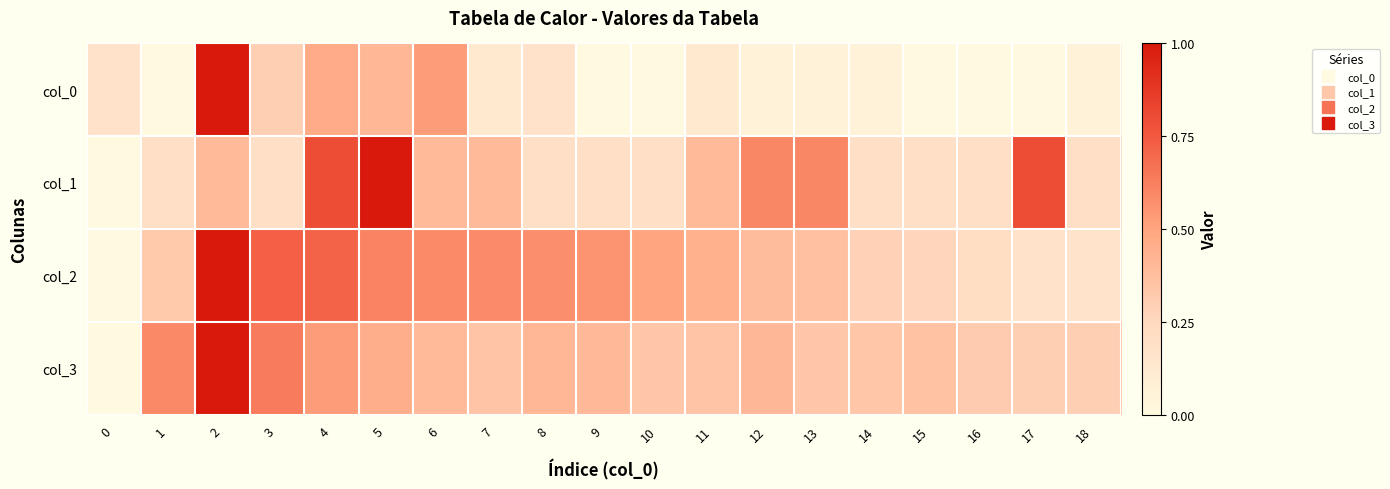

Reading left to right, transcribe all the data shown in this chart.

col_0: 0=0.2	1=0.0	2=1.0	3=0.3	4=0.5	5=0.4	6=0.5	7=0.1	8=0.2	9=0.0	10=0.0	11=0.1	12=0.1	13=0.1	14=0.1	15=0.0	16=0.0	17=0.0	18=0.1
col_1: 0=0.0	1=0.2	2=0.4	3=0.2	4=0.8	5=1.0	6=0.4	7=0.4	8=0.2	9=0.2	10=0.2	11=0.4	12=0.6	13=0.6	14=0.2	15=0.2	16=0.2	17=0.8	18=0.2
col_2: 0=0.0	1=0.3	2=1.0	3=0.7	4=0.7	5=0.6	6=0.6	7=0.6	8=0.6	9=0.6	10=0.5	11=0.4	12=0.4	13=0.4	14=0.3	15=0.3	16=0.2	17=0.2	18=0.2
col_3: 0=0.0	1=0.6	2=1.0	3=0.6	4=0.5	5=0.5	6=0.4	7=0.4	8=0.4	9=0.4	10=0.3	11=0.4	12=0.4	13=0.3	14=0.3	15=0.4	16=0.3	17=0.3	18=0.3